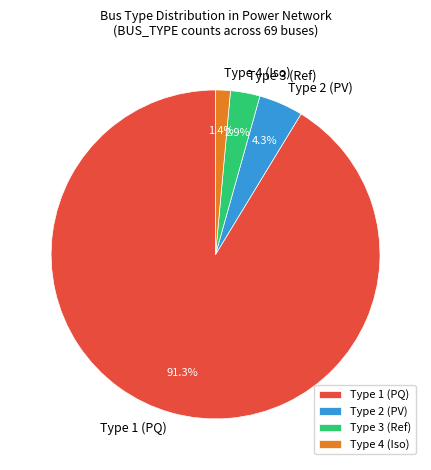

To the nearest percent, what is the difference between the largest and smallest slice percentages?

90%